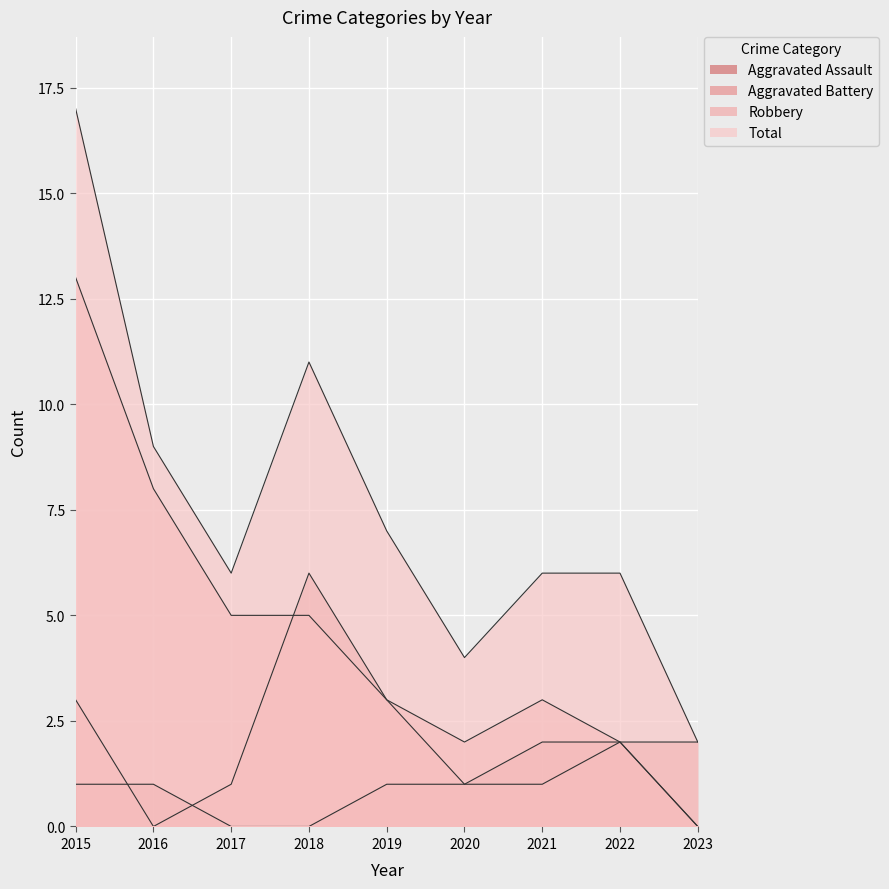

How many positive values does the Robbery series have?

8